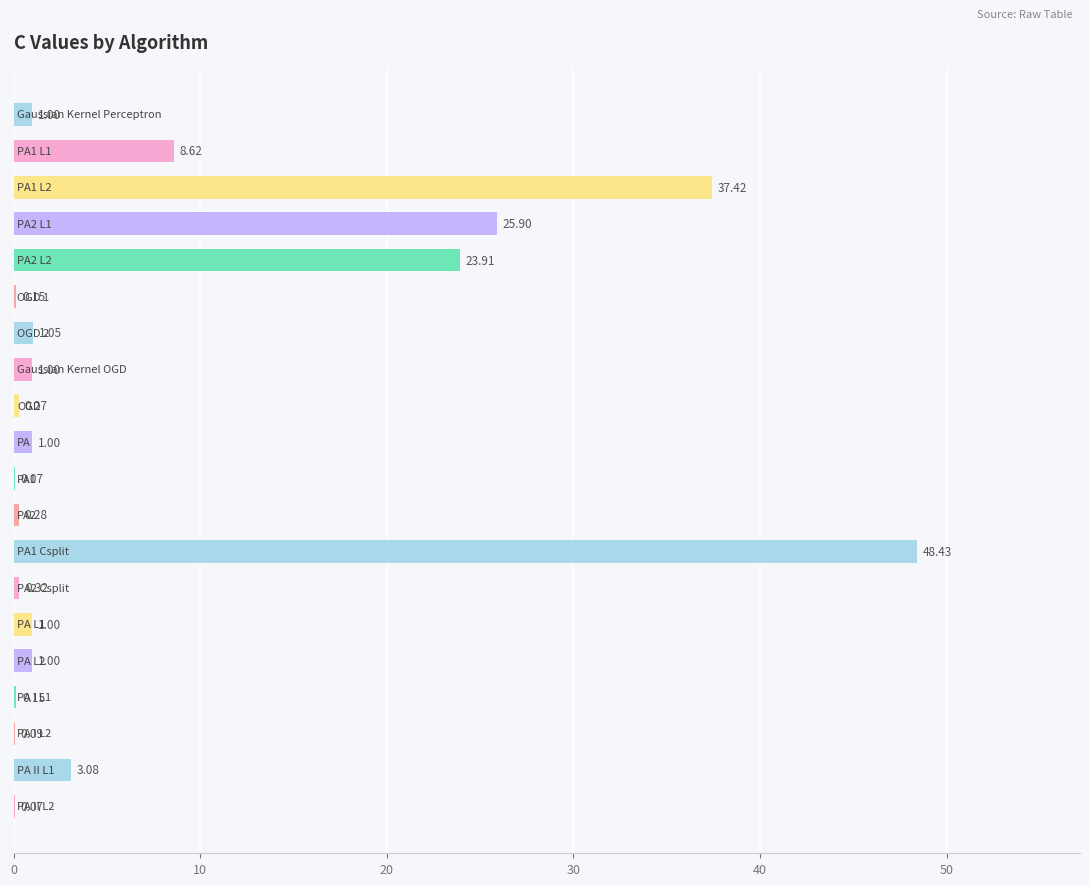

What is the sum of all values?

154.8